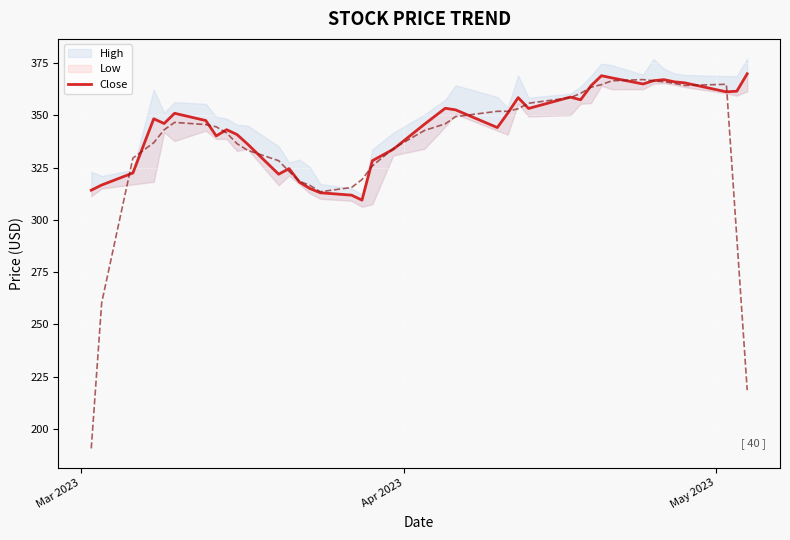

Reading left to right, what are all the values shown in this chart?

314.3	316.7	322.5	348.4	346.2	351.1	347.6	340.2	343.2	340.9	336.4	321.9	324.6	318.1	315.1	313.0	311.9	309.5	328.4	333.8	345.8	353.5	352.7	344.2	351.1	358.6	353.4	358.8	357.5	364.2	369.0	368.0	365.1	366.7	367.1	366.1	365.6	361.3	361.6	370.0